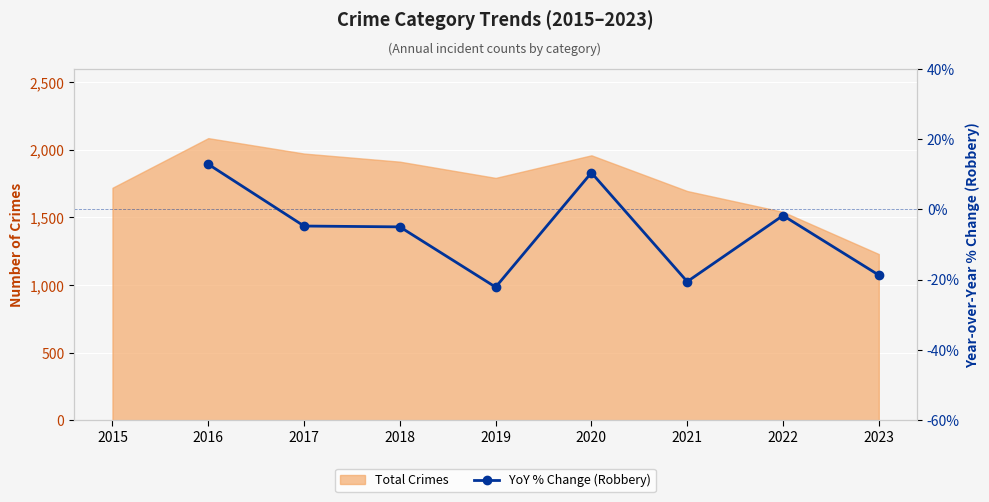

How many values are below -4?

5